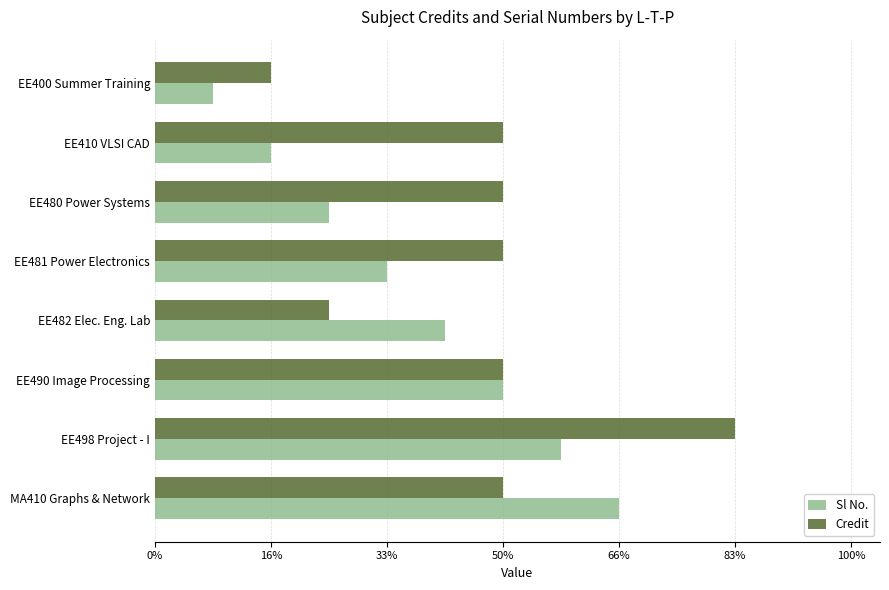

At which category is the sum across all series the highest?

EE498 Project - I